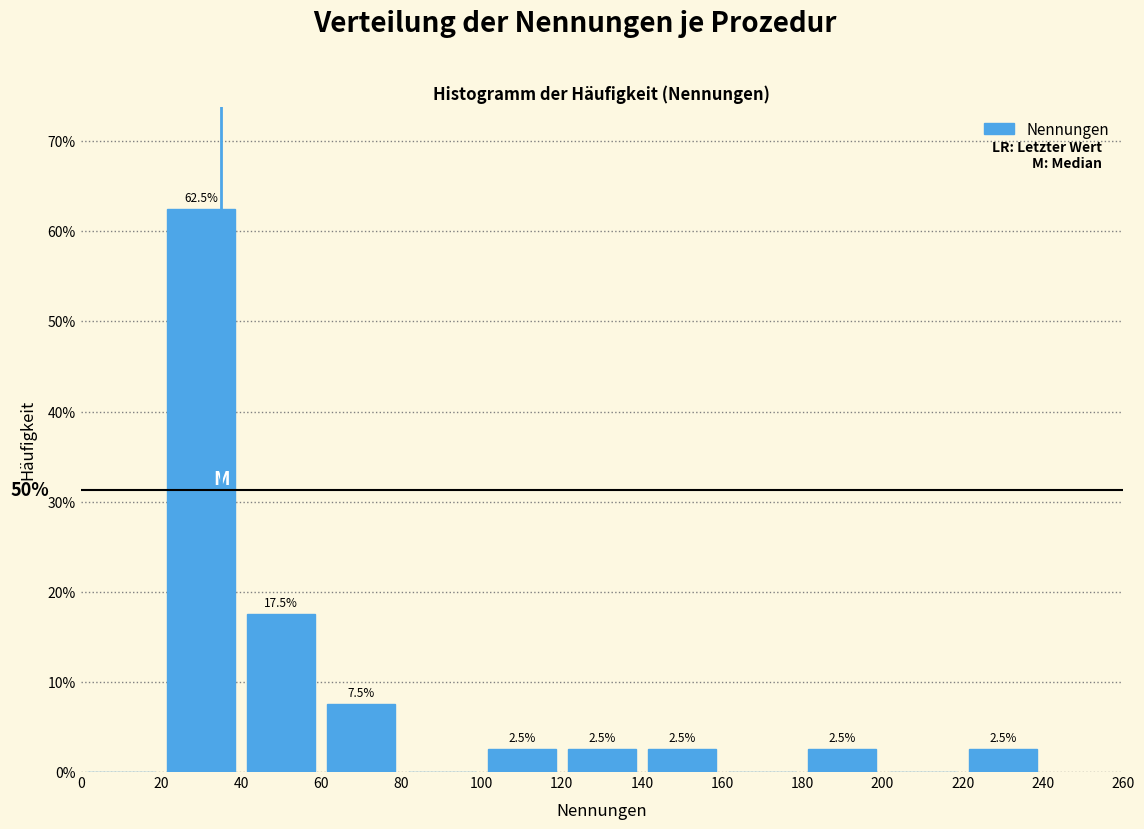

Which range on the x-axis has the tallest bar?

20 to 40